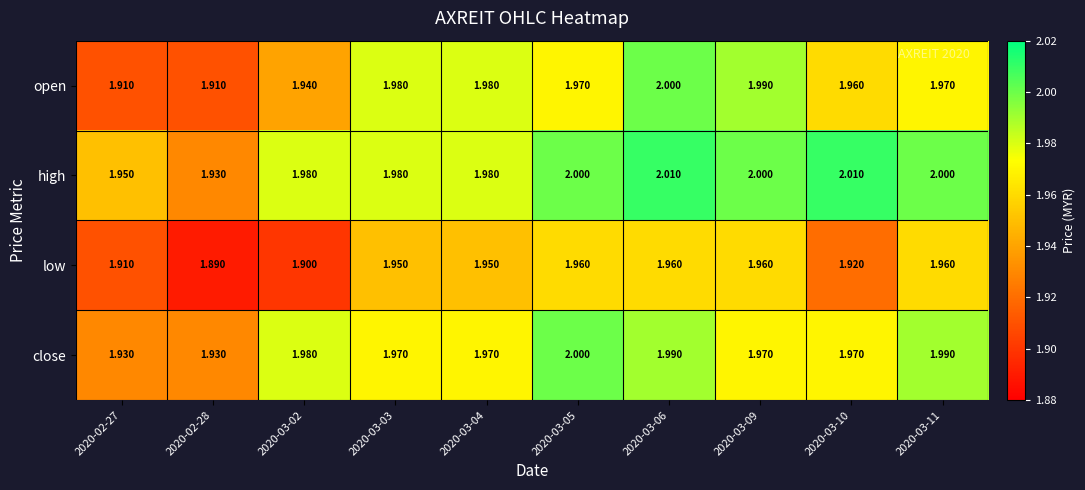

List the series in order of their overall mean, lowest first.

low, open, close, high